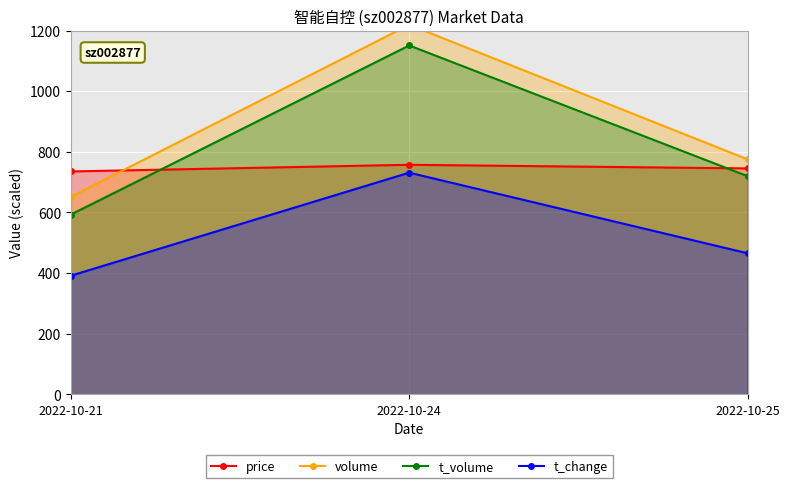

What is the spread (max minus min) of values at 2022-10-21?

344.0